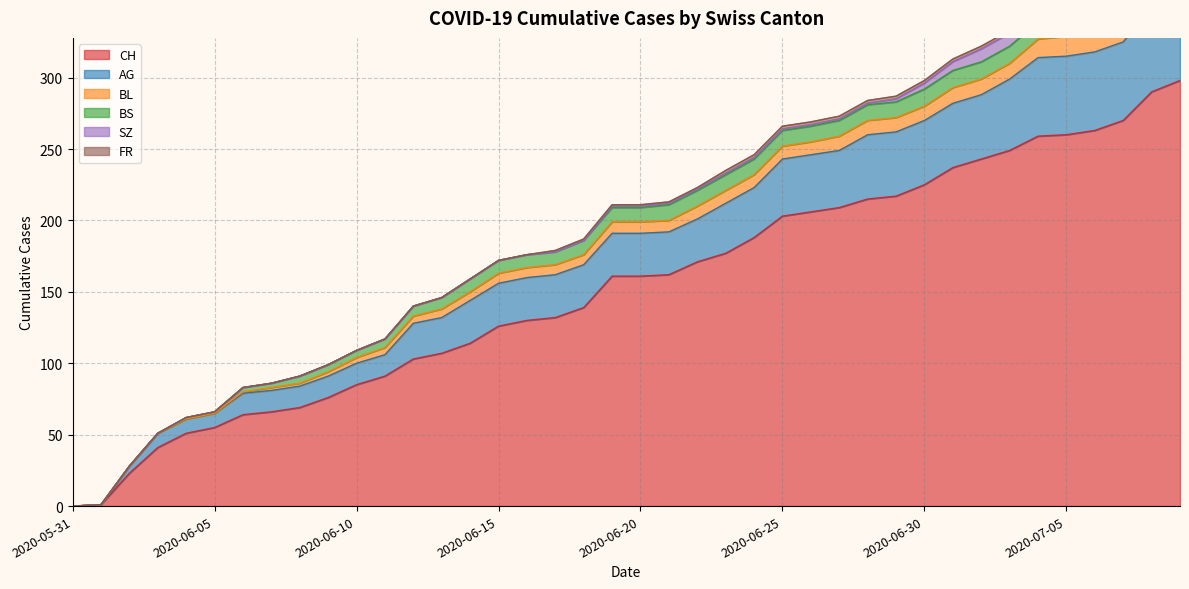

What position from the left is 2020-05-31?

1